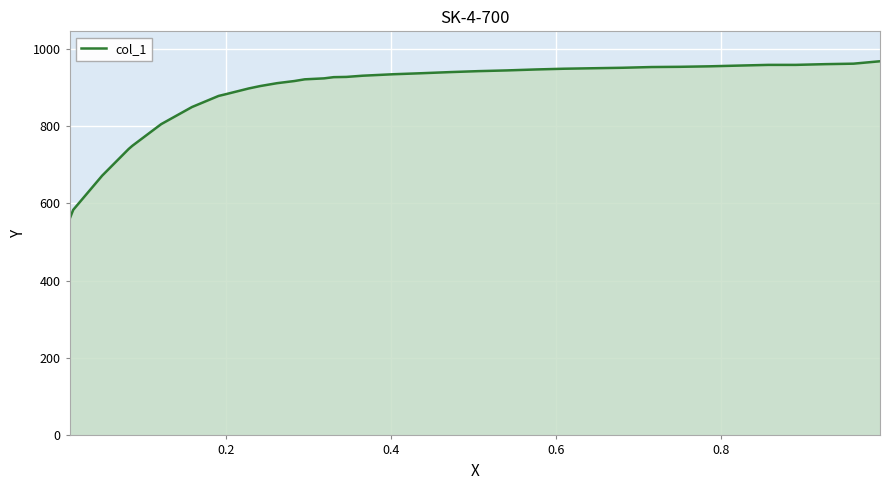

What is the maximum value shown in the chart?

967.0